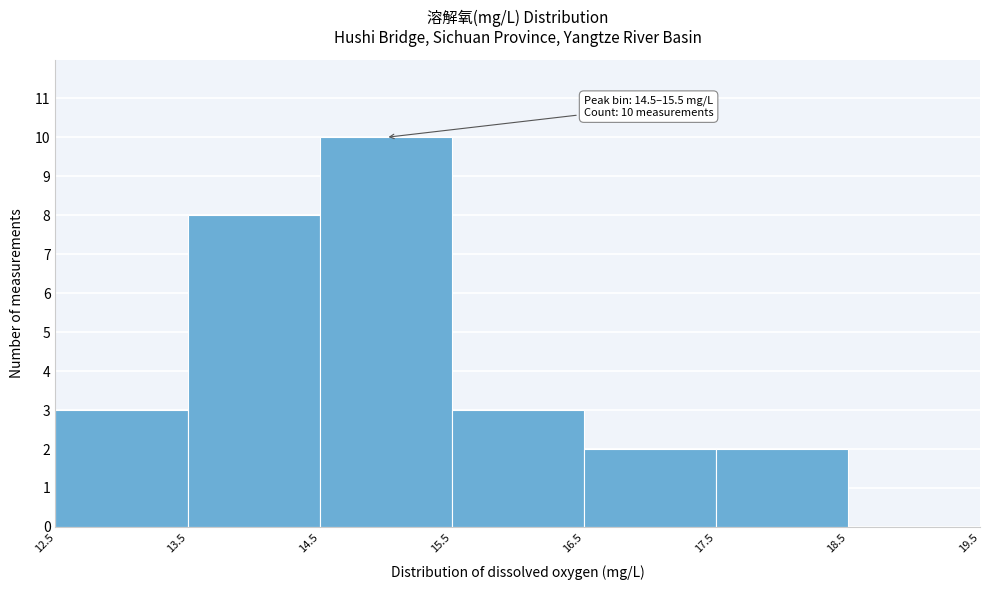

Over which range of the x-axis is the bar tallest?

14.5 to 15.5